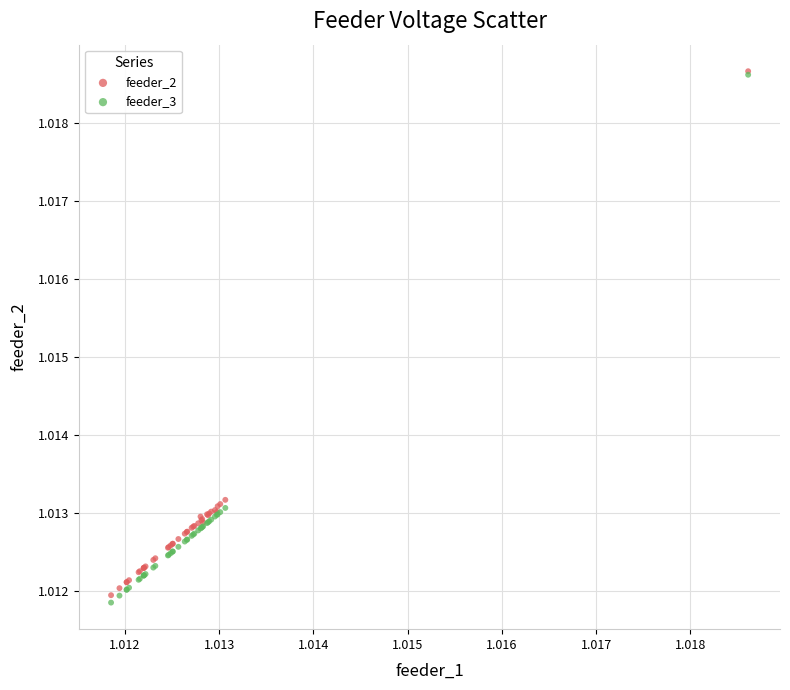

What are all the series names shown in the legend?

feeder_2, feeder_3